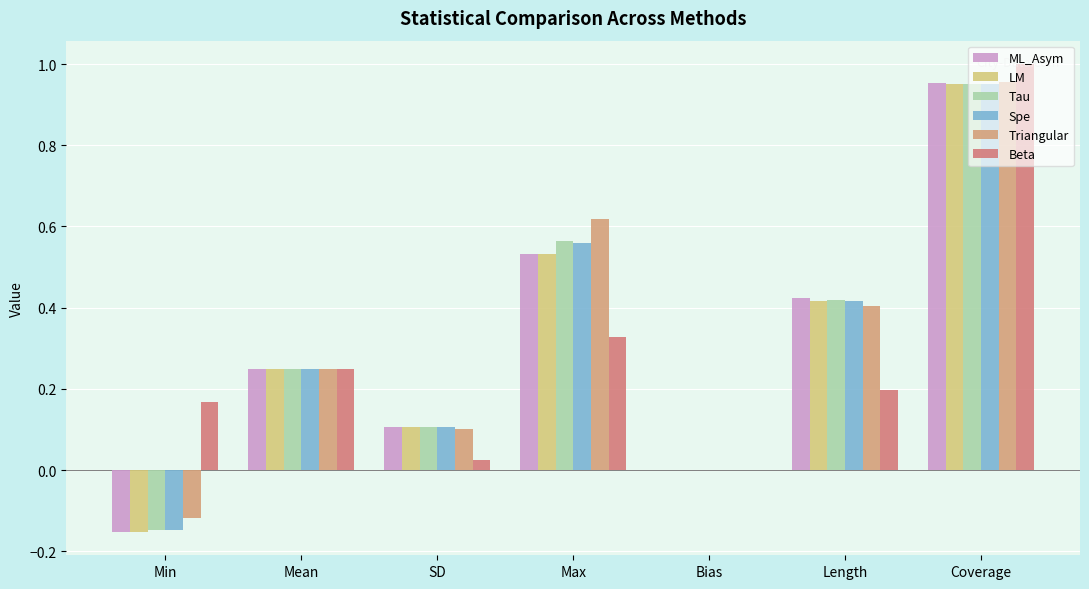

Count the number of data series in this chart.

6